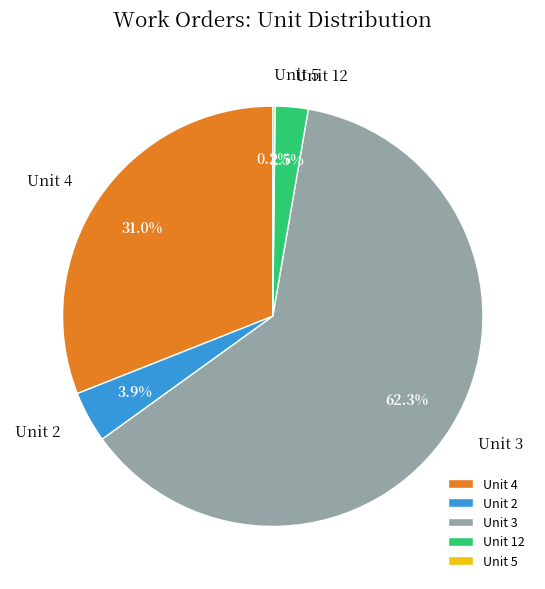

How much of the chart is everything except Unit 2?

96.1%